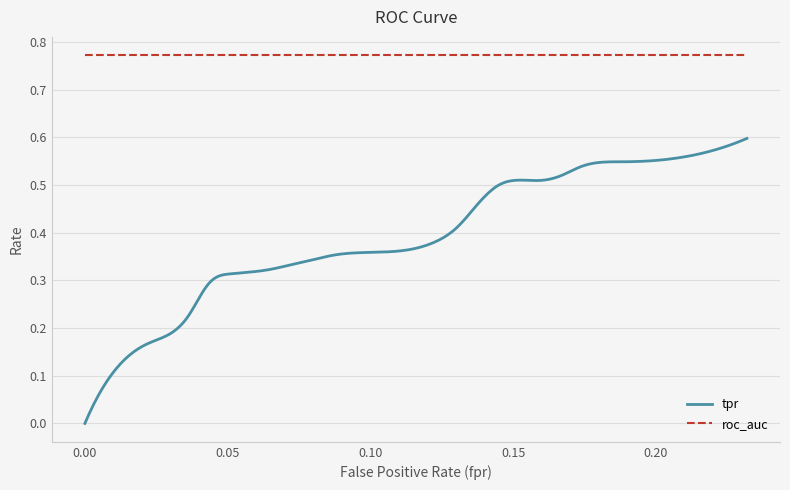

Between 1 and 35, which is larger?

35